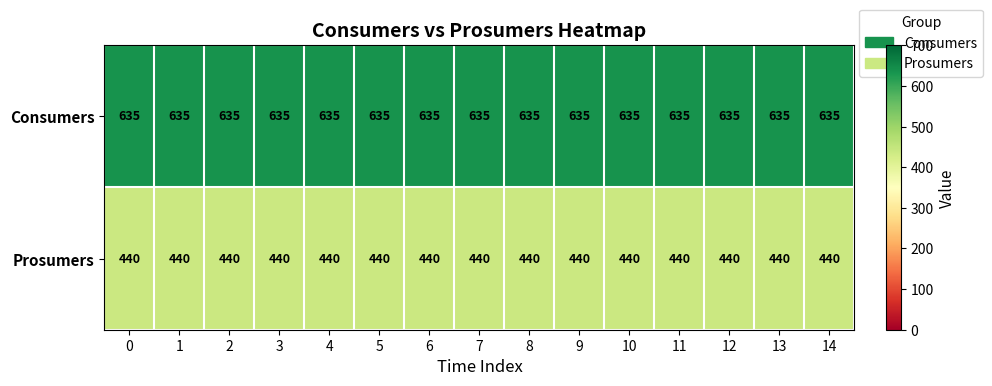

Rank the series by their average value, from lowest to highest.

Prosumers, Consumers